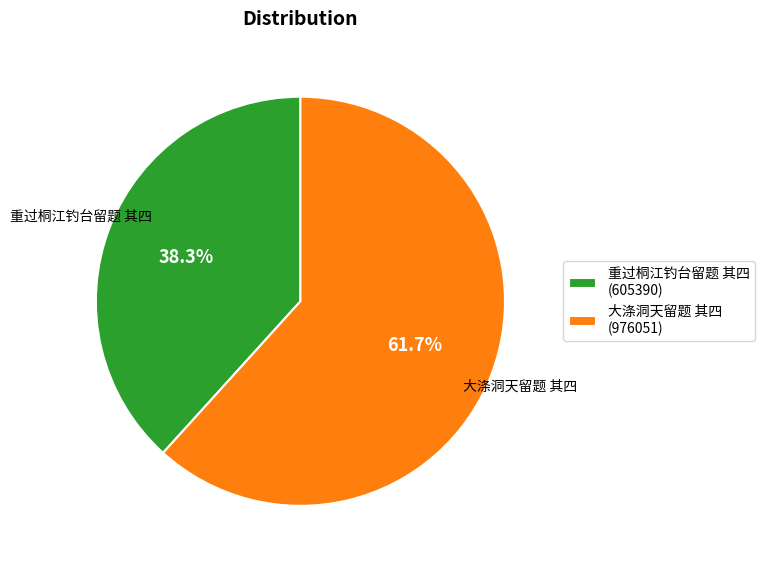

To the nearest percent, what portion does 大涤洞天留题 其四 represent?

62%